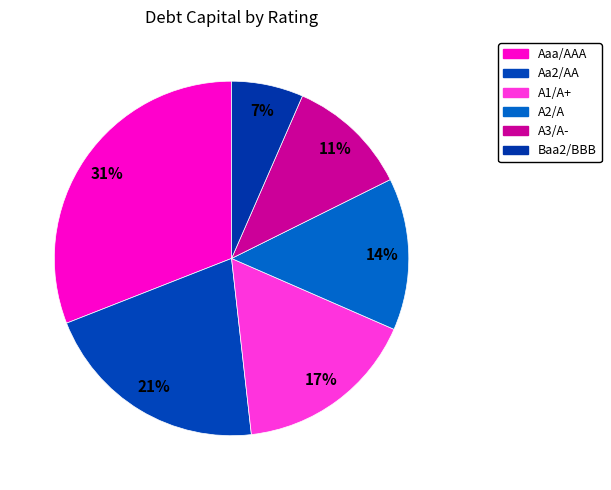

The A2/A slice represents 21% of the pie. True or false?

False